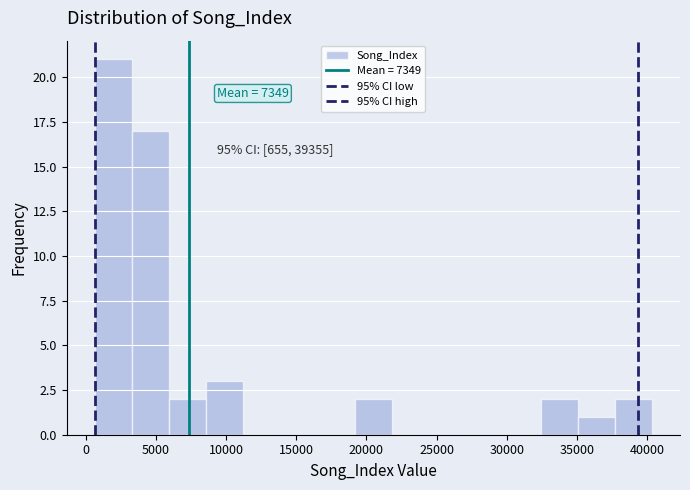

Which range on the x-axis has the tallest bar?

500 to 3500